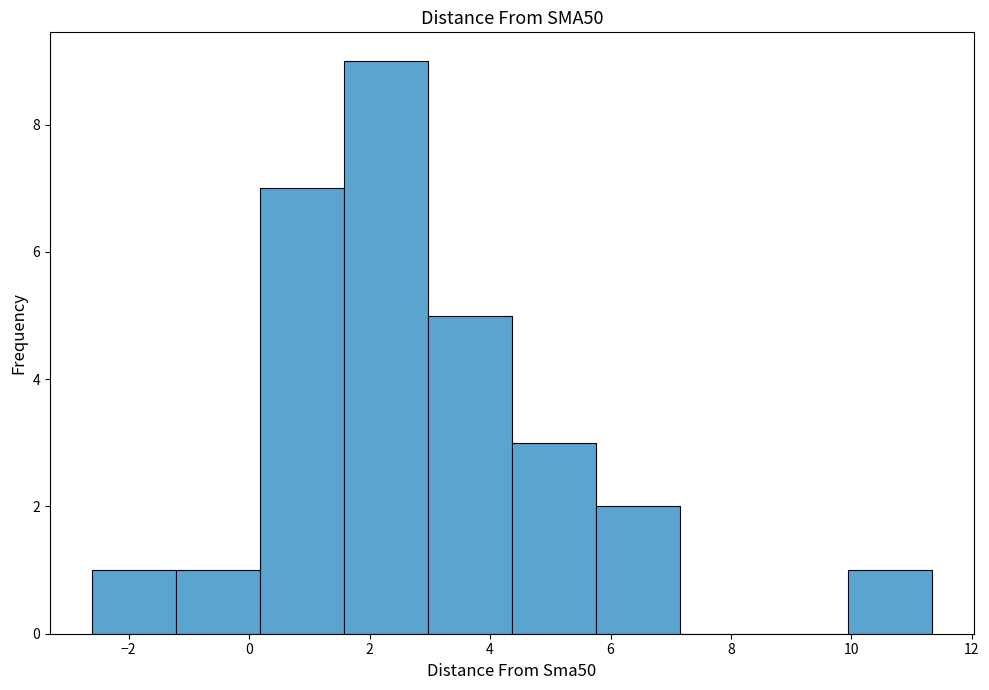

Reading left to right, transcribe this chart: for each bar, give the range it covers on the x-axis and its height. Neither the bar edges nor the heights are printed on the chart, so give them approximately, as read against the axes.

-2.6 to -1.2: 1
-1.2 to 0.2: 1
0.2 to 1.6: 7
1.6 to 3.0: 9
3.0 to 4.4: 5
4.4 to 5.8: 3
5.8 to 7.2: 2
7.2 to 8.6: 0
8.6 to 10.0: 0
10.0 to 11.4: 1